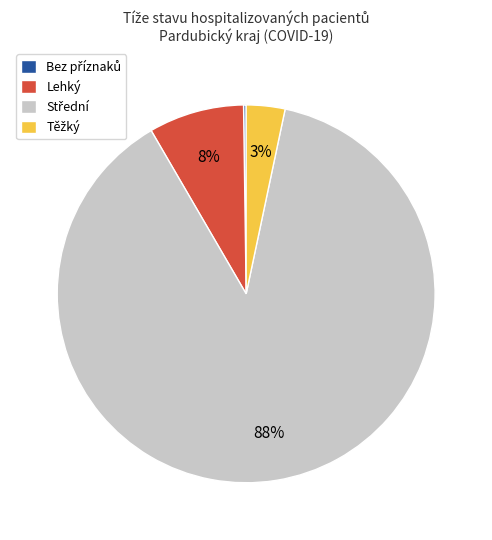

To the nearest percent, what is the average slice percentage?

25%